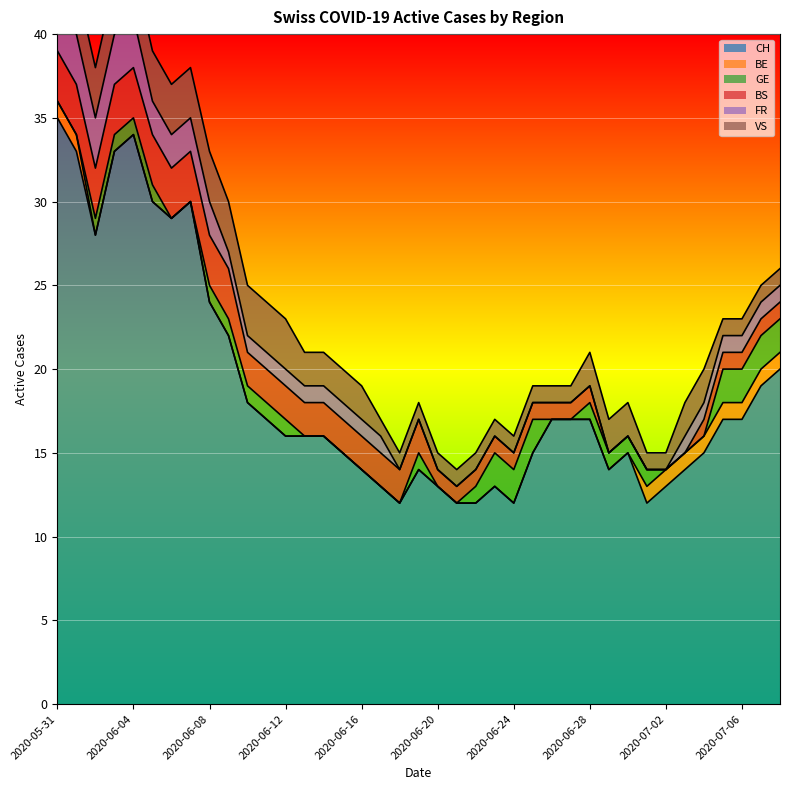

True or false: CH has a value of 12 at 2020-06-18.

True